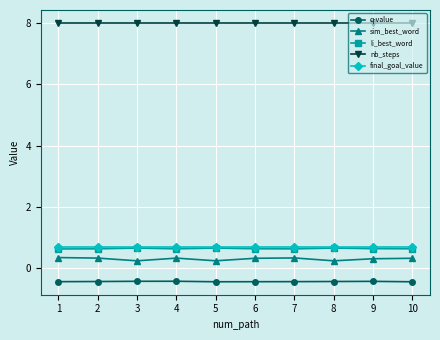

What is the value of the sim_best_word point at the 9th from the left?

0.3